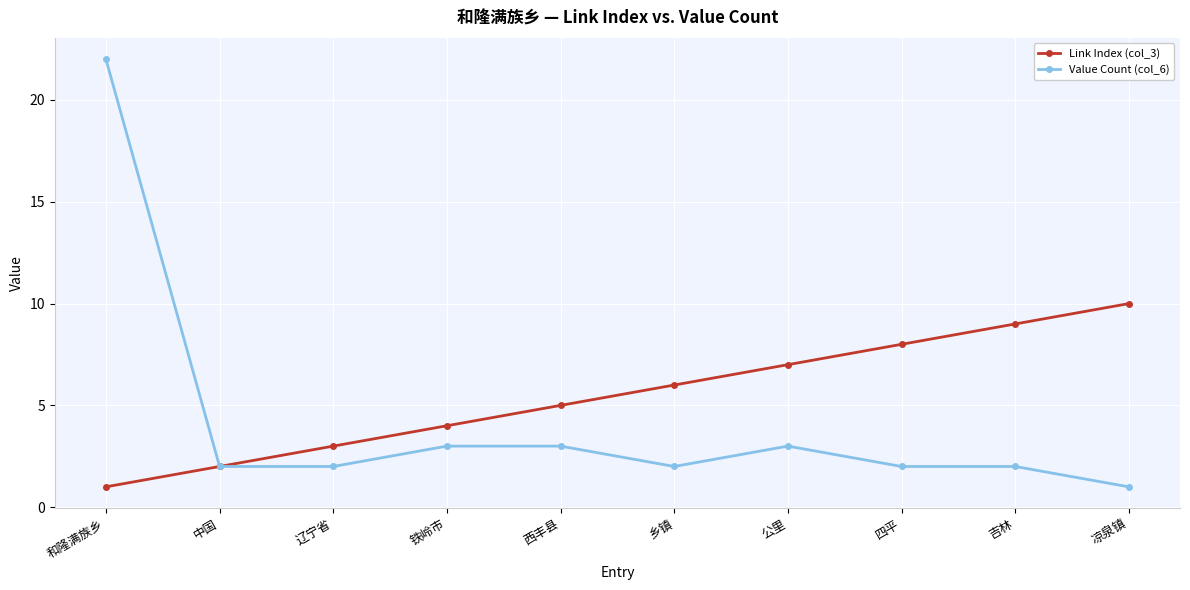

Does the chart have visible grid lines?

Yes